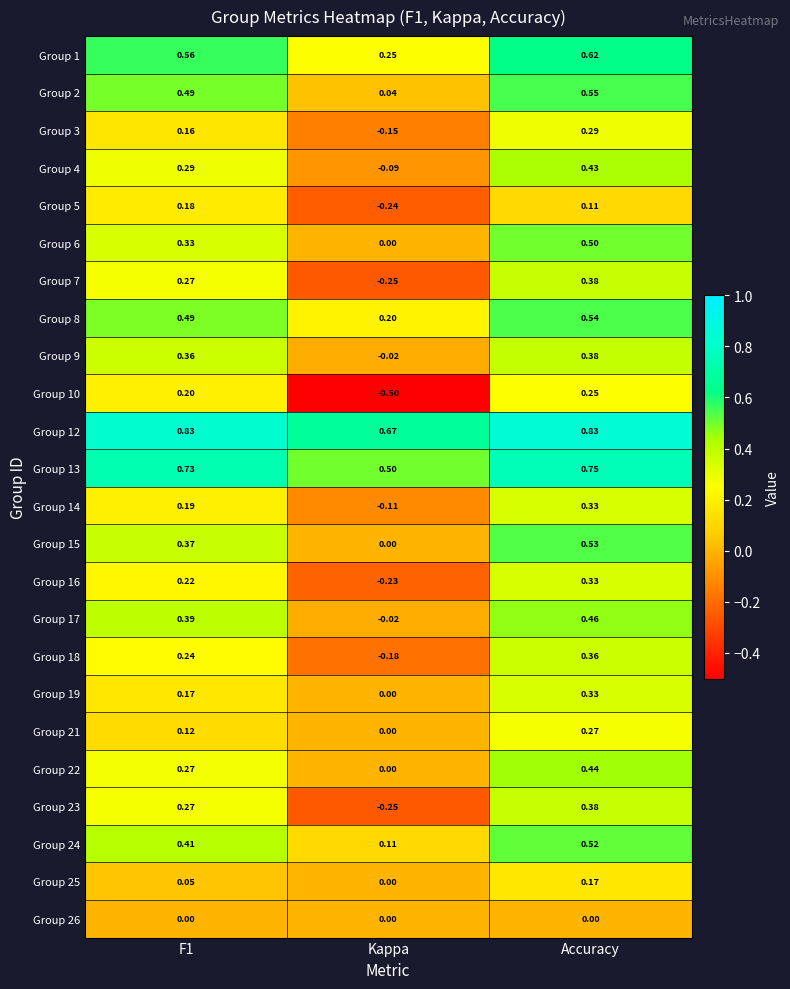

At which category is the sum across all series the highest?

Accuracy